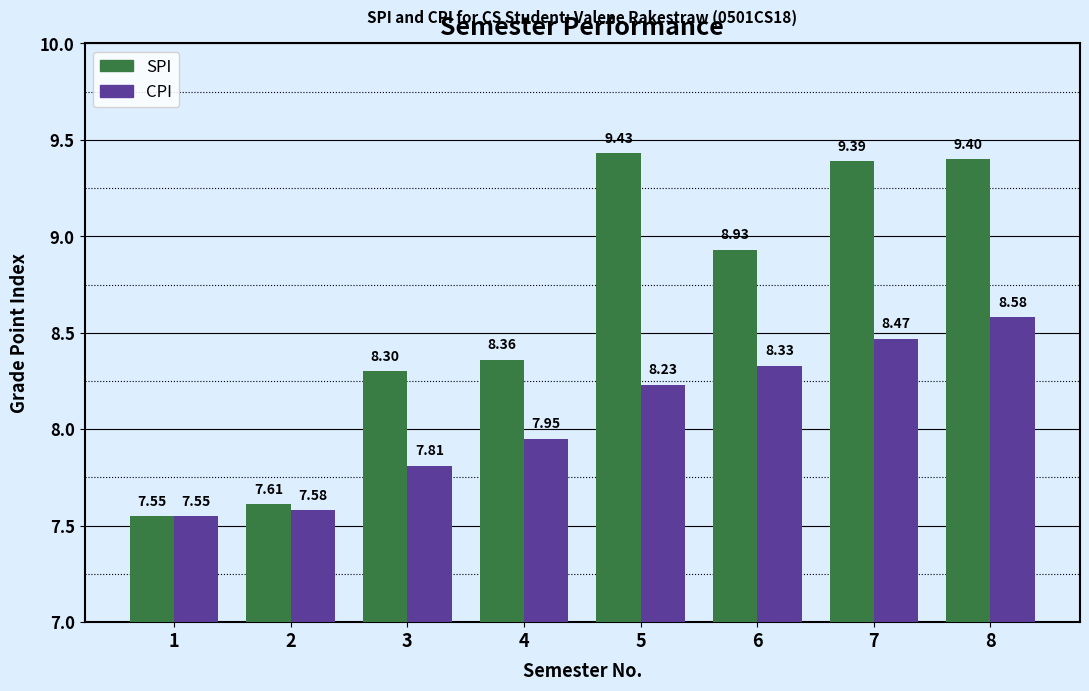

What is the average value of the CPI series?

8.1